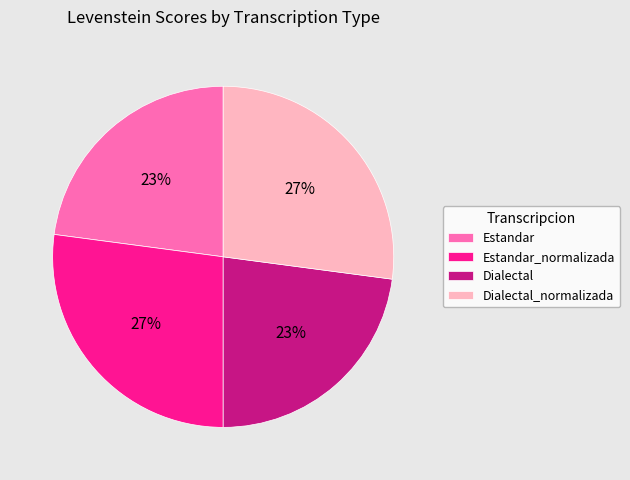

Is Dialectal_normalizada the majority of the pie?

No